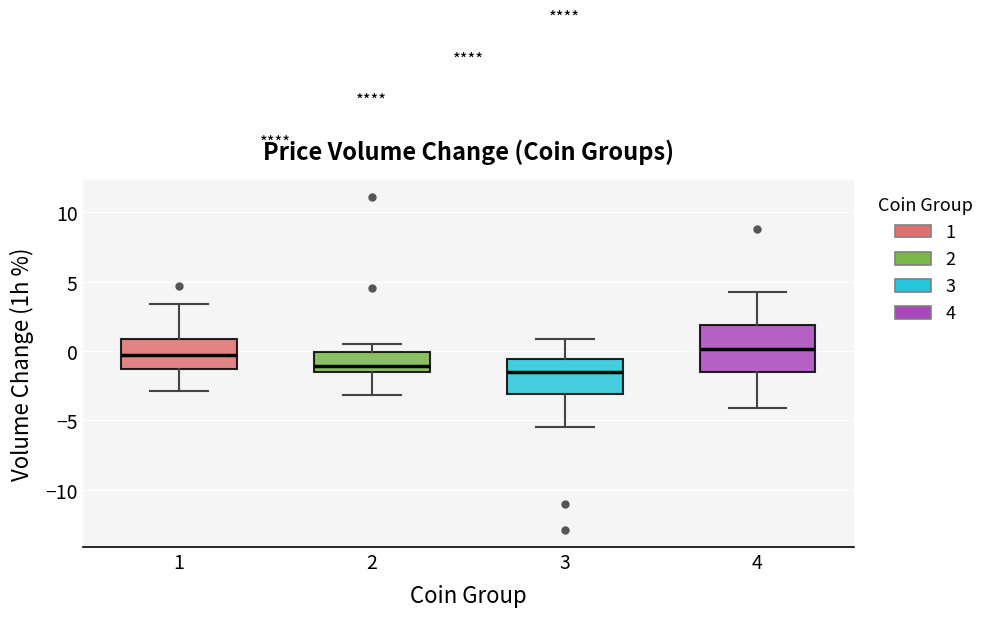

Reading left to right, transcribe this box plot: for each box, give where its median line is, the range the box spans, and where its two whiskers end, as read against the y-axis. The values are not printed on the chart, so give them approximately, as read against the axis.

1: median -0.5, box -1.5 to 1.0, whiskers -3.0 to 3.5
2: median -1.0, box -1.5 to 0.0, whiskers -3.0 to 0.5
3: median -1.5, box -3.0 to -0.5, whiskers -5.5 to 1.0
4: median 0.0, box -1.5 to 2.0, whiskers -4.0 to 4.0